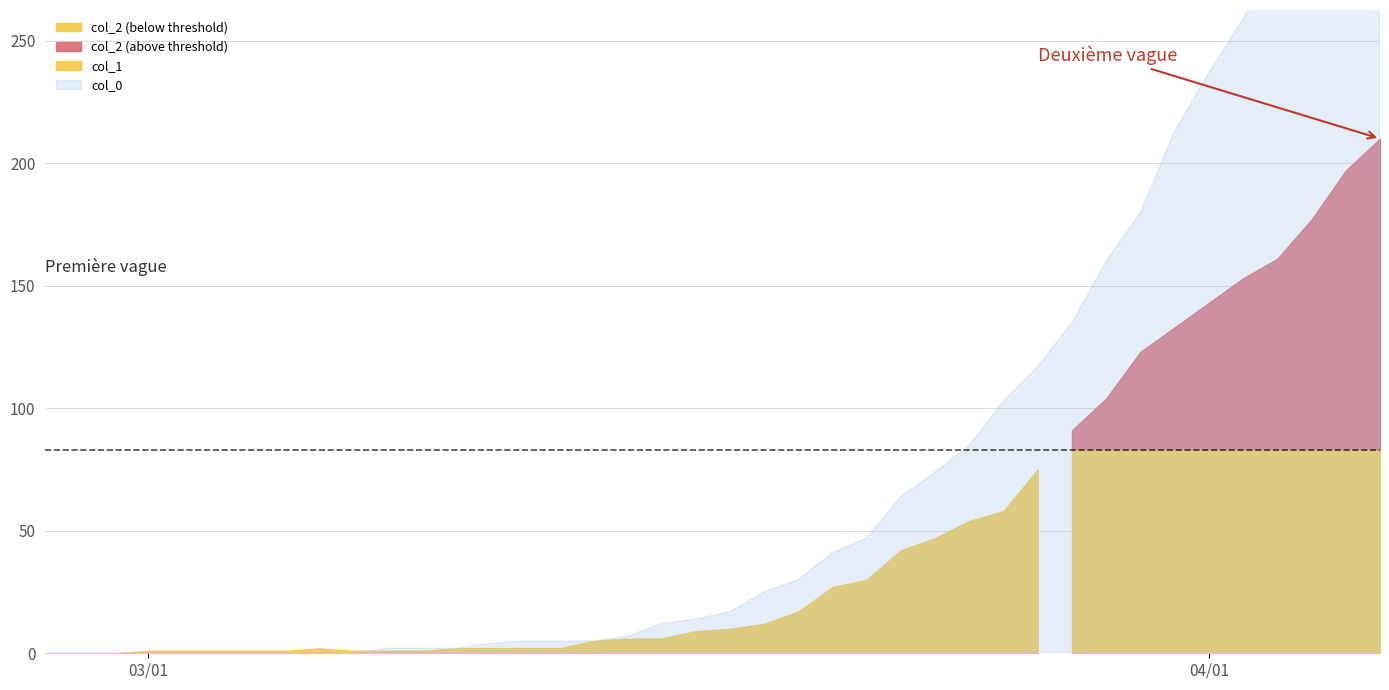

At 1, list the series in order from largest to smallest.

col_1, col_2, col_0